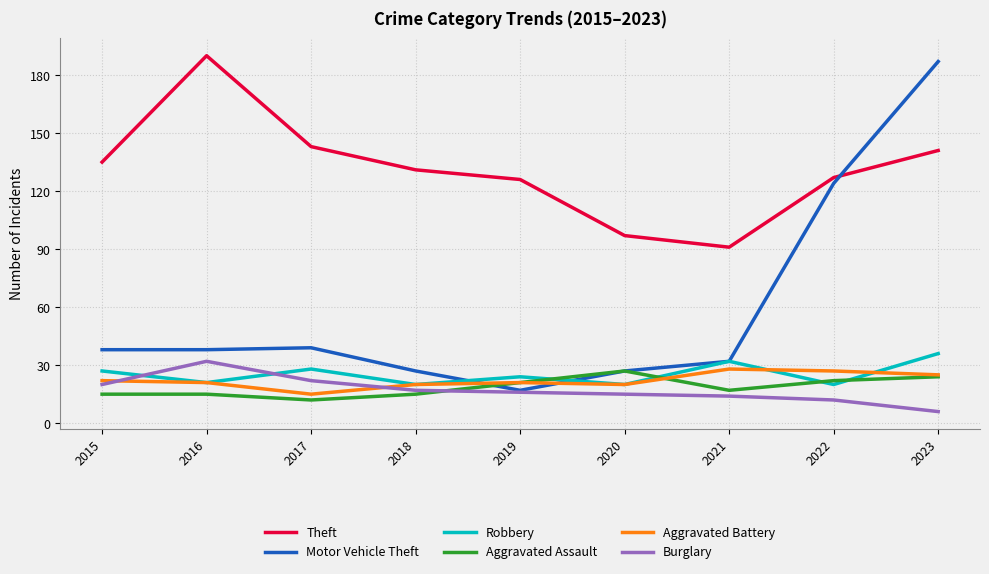

Does the chart have visible grid lines?

Yes